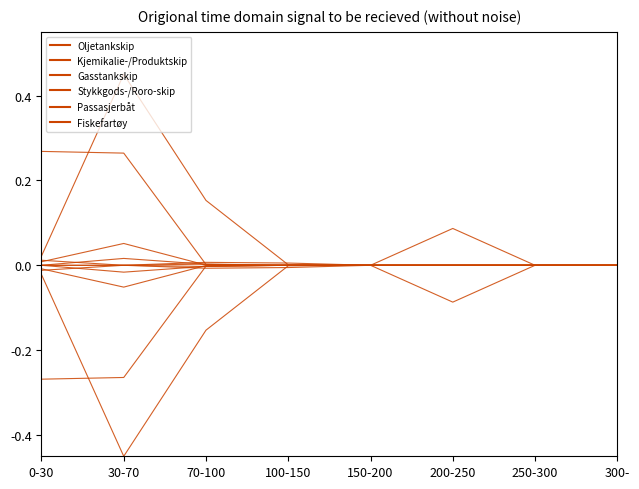

Which series has the largest range (max minus min)?

Stykkgods-/Roro-skip